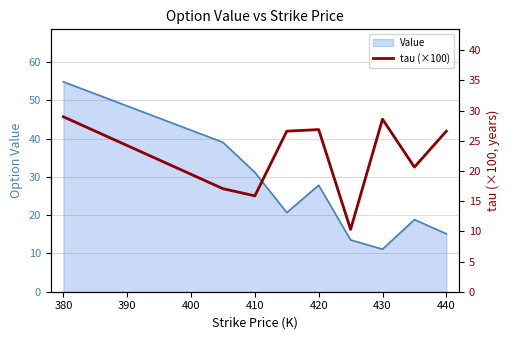

Reading right to left, what are all the values shown in this chart?

26.6	20.6	28.6	10.3	26.9	26.6	15.9	17.1	29.0